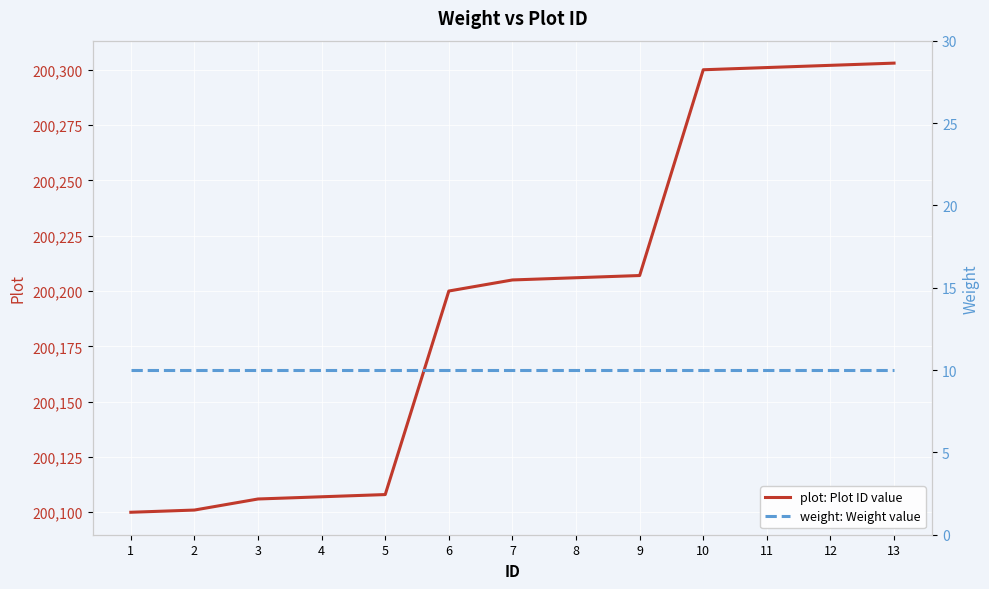

Which series has the largest range (max minus min)?

plot: Plot ID value